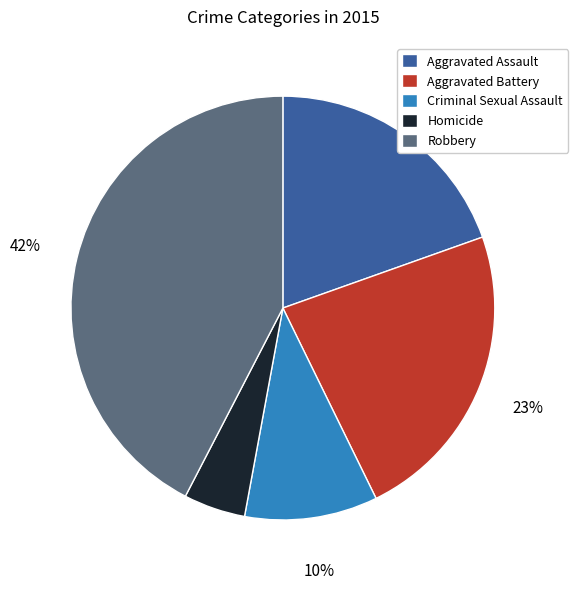

Rank the categories by value from highest to lowest.

Robbery, Aggravated Battery, Aggravated Assault, Criminal Sexual Assault, Homicide